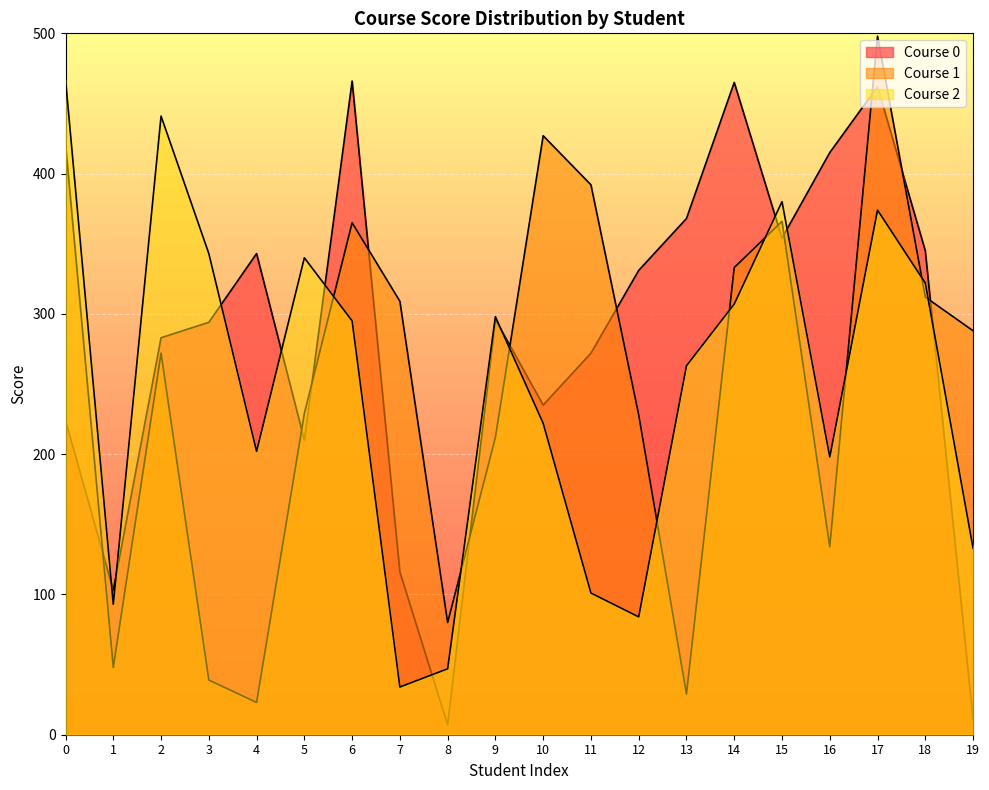

True or false: Course 2 and Course 0 cross at least once.

True